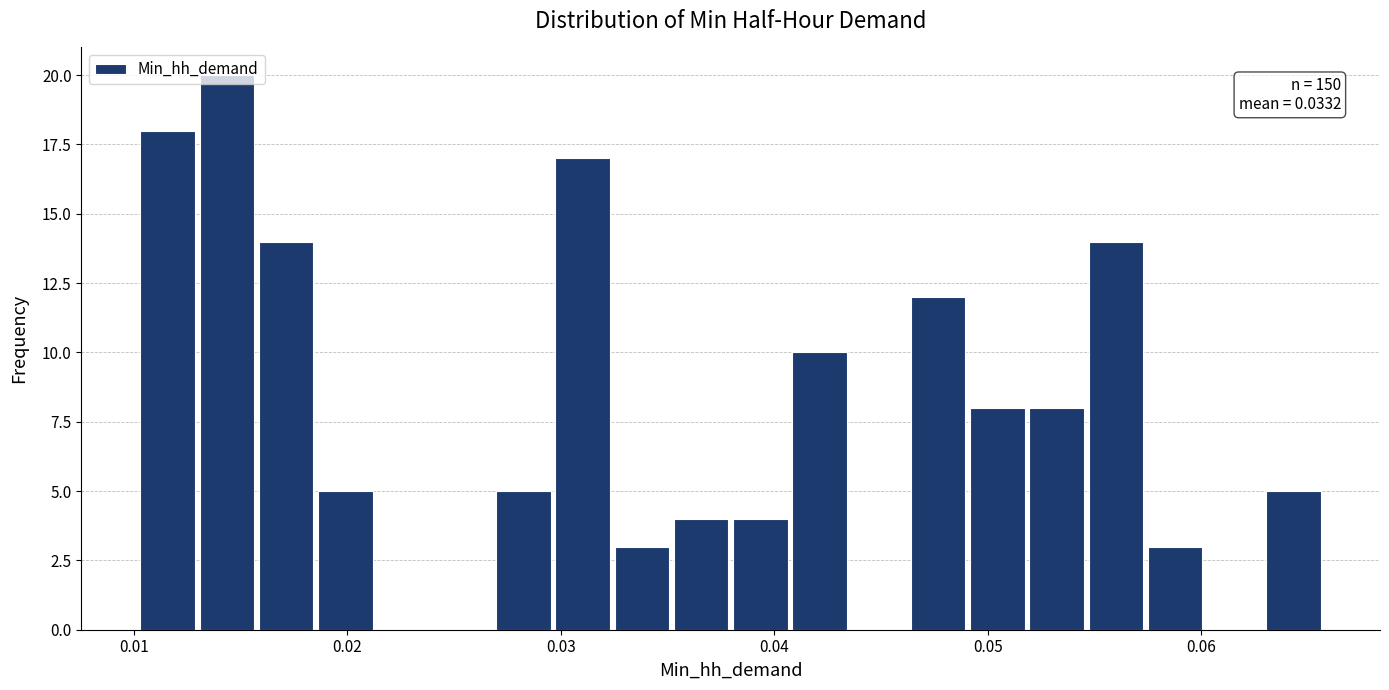

Around what value on the x-axis is the tallest bar? Give the approximate position of its centre, as read against the axis.

0.014